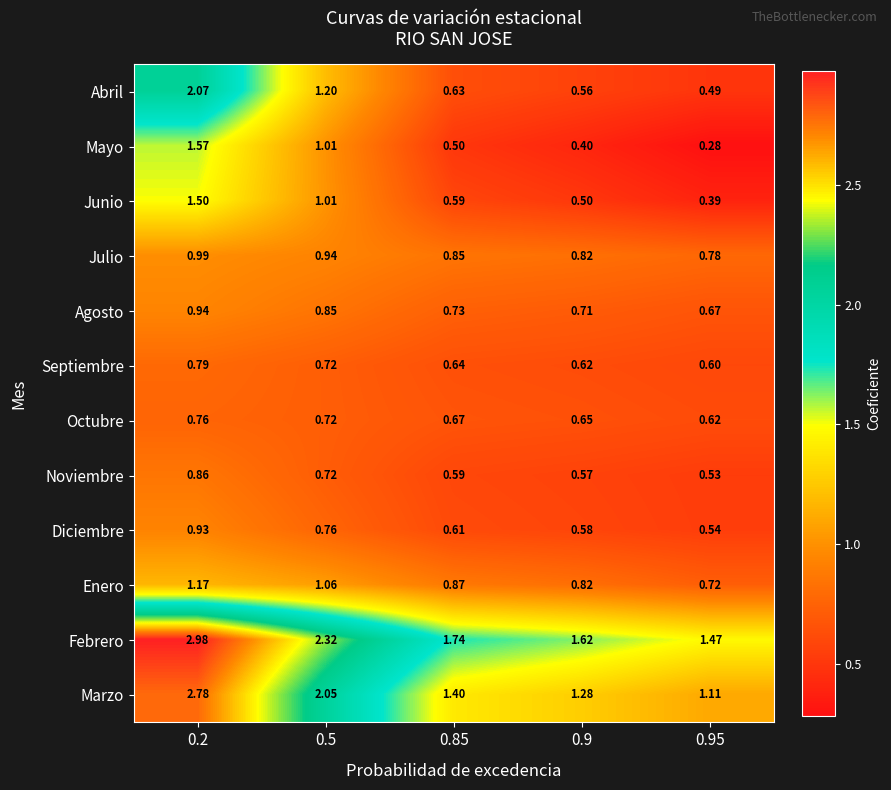

At 0.2, list the series in order from largest to smallest.

Febrero, Marzo, Abril, Mayo, Junio, Enero, Julio, Agosto, Diciembre, Noviembre, Septiembre, Octubre